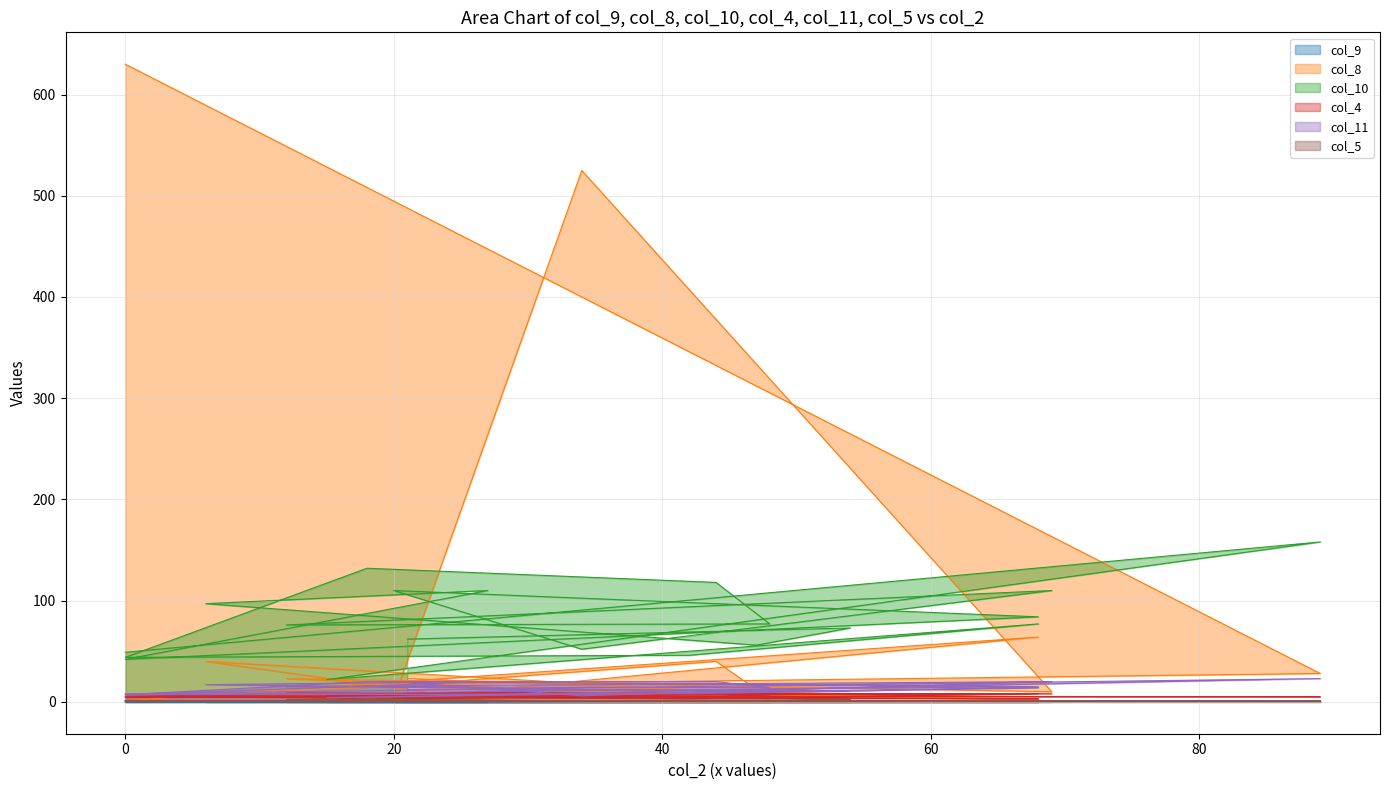

Reading left to right, list all the values displayed in this chart.

col_9: 21=0.3	54=0.7	47=0.8	6=0.1	27=0.2	0=0.0	68=0.8	20=0.2	34=0.7	69=0.6	12=0.2	48=0.5	44=0.4	18=0.1	0=0.0	42=0.9	68=0.7	15=0.7	89=0.6	0=0.0
col_8: 21=23.0	54=5.0	47=8.0	6=40.0	27=1.0	0=1.0	68=64.0	20=3.0	34=525.0	69=10.0	12=23.0	48=3.0	44=40.0	18=14.0	0=4.0	42=12.0	68=2.0	15=16.0	89=28.0	0=630.0
col_10: 21=62.0	54=73.0	47=56.0	6=97.0	27=110.0	0=42.0	68=84.0	20=110.0	34=52.0	69=110.0	12=76.0	48=77.0	44=118.0	18=132.0	0=44.0	42=46.0	68=77.0	15=22.0	89=158.0	0=49.0
col_4: 21=9.0	54=8.0	47=8.0	6=5.0	27=5.0	0=5.0	68=3.0	20=5.0	34=7.0	69=8.0	12=9.0	48=7.0	44=5.0	18=3.0	0=7.0	42=3.0	68=8.0	15=6.0	89=5.0	0=5.0
col_11: 21=12.0	54=11.0	47=10.0	6=17.0	27=20.0	0=7.0	68=15.0	20=20.0	34=6.0	69=20.0	12=15.0	48=14.0	44=20.0	18=20.0	0=7.0	42=8.0	68=14.0	15=4.0	89=23.0	0=8.0
col_5: 21=1.0	54=2.0	47=1.0	6=1.0	27=1.0	0=1.0	68=1.0	20=1.0	34=1.0	69=1.0	12=2.0	48=1.0	44=1.0	18=1.0	0=1.0	42=1.0	68=1.0	15=1.0	89=1.0	0=1.0